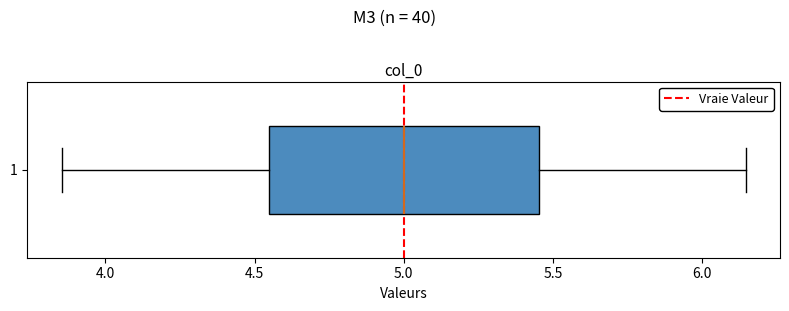

Read this box plot against the x-axis: the position of the median line, the range covered by the box, and the ends of both whiskers. The values are not printed on the chart, so give them approximately, as read against the axis.

median 5.00, box 4.55 to 5.45, whiskers 3.85 to 6.15